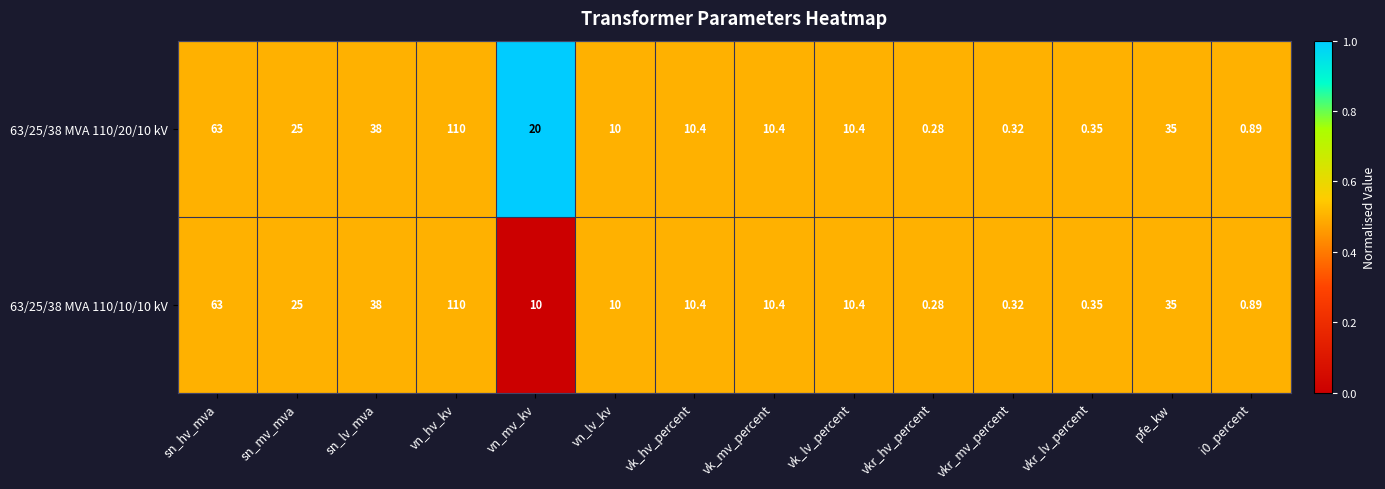

Is the value of 63/25/38 MVA 110/10/10 kV at vk_lv_percent greater than the value of 63/25/38 MVA 110/20/10 kV at i0_percent?

Yes